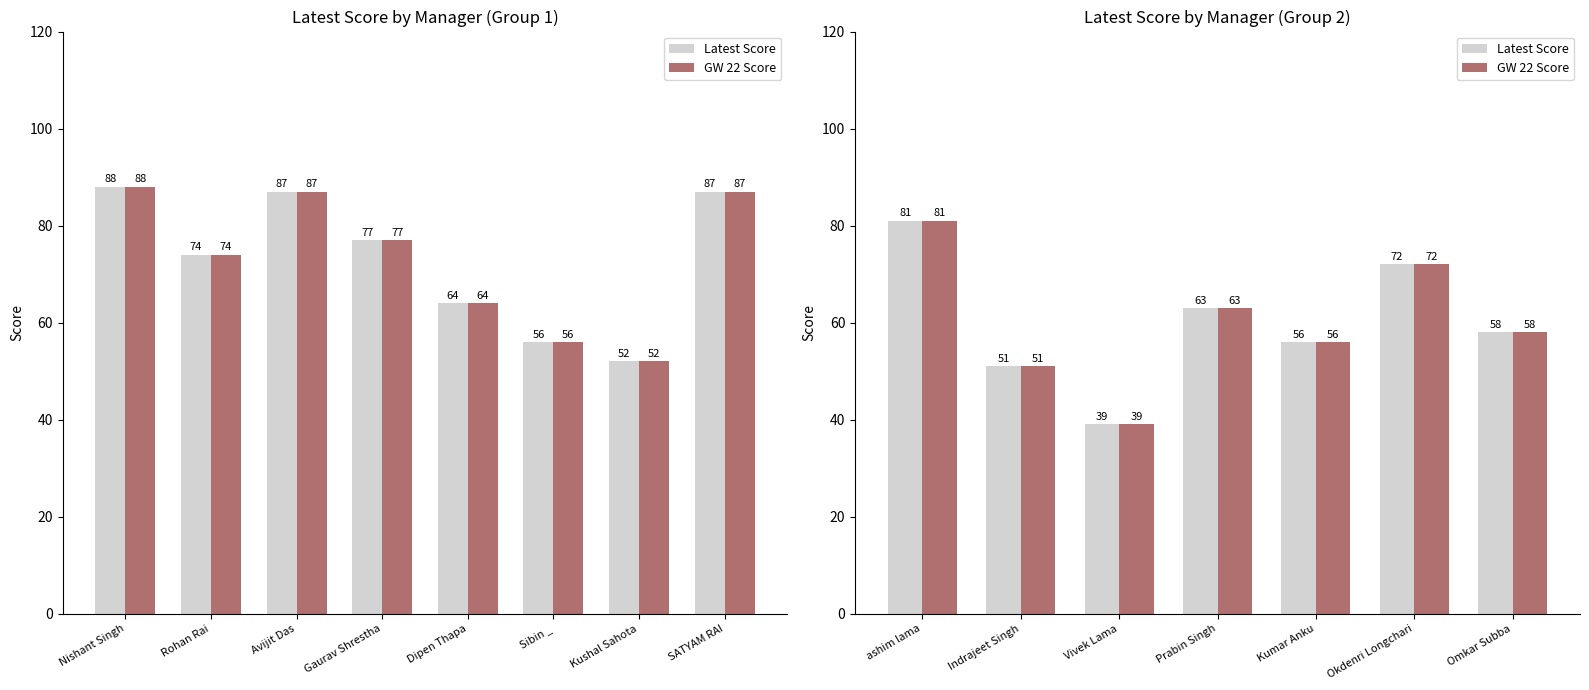

What is the minimum value shown in the chart?

39